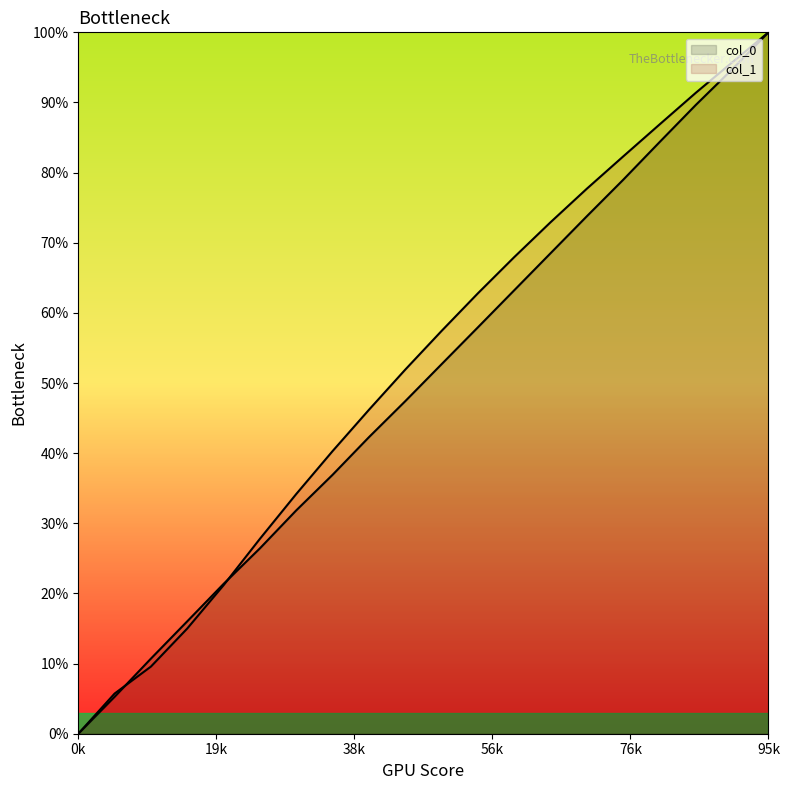

Is it true that col_0 equals 7.6 at 0?

False